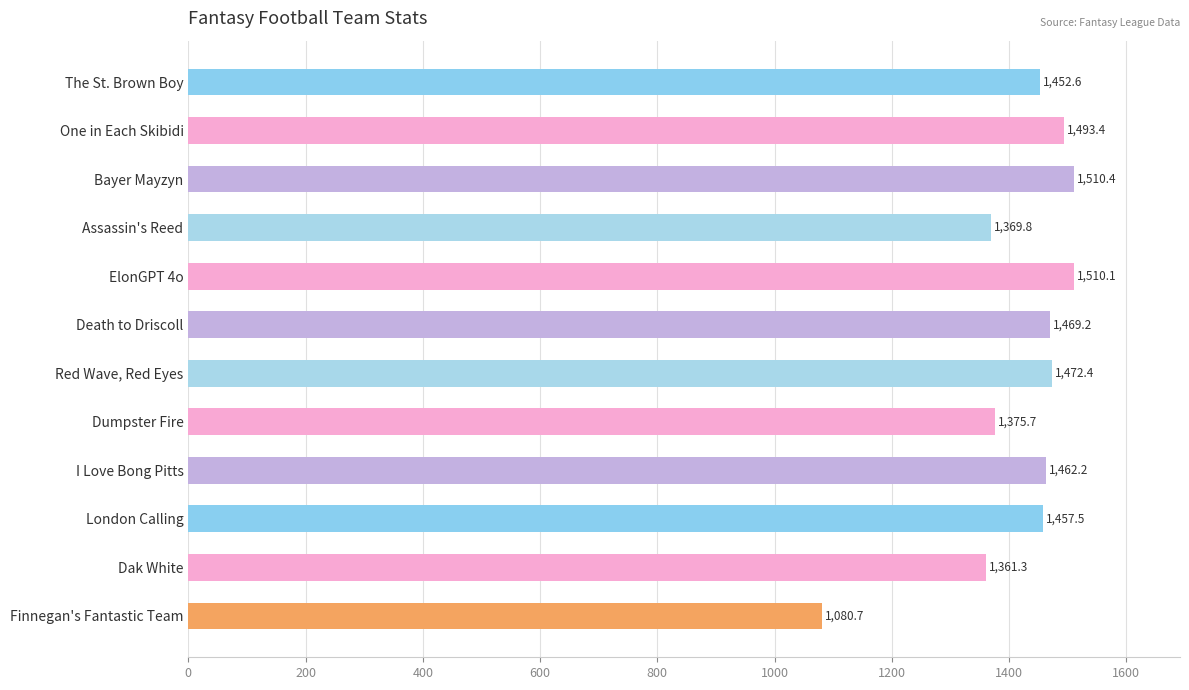

What is the value of the 8th bar from the top?

1375.7